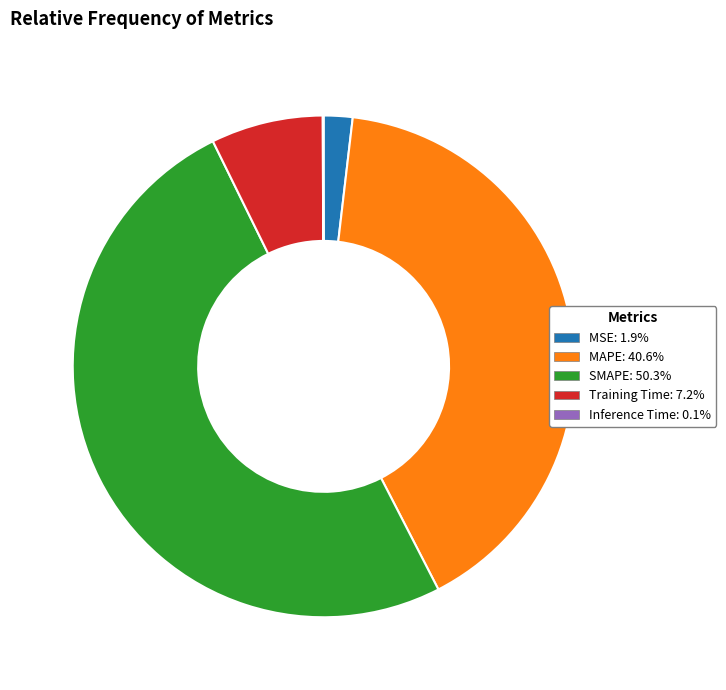

Does MAPE: 40.6% represent more than half of the total?

No